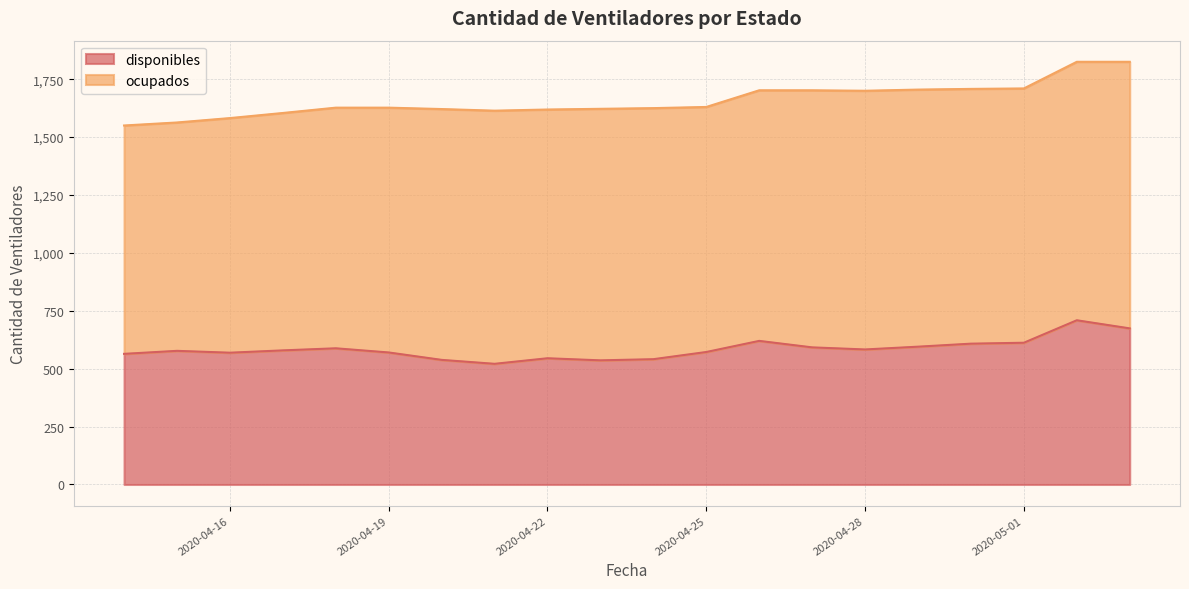

How many lines are shown in the chart?

2